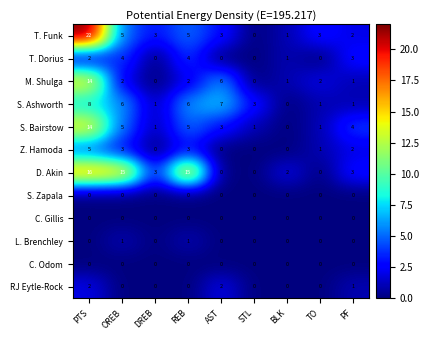

What is the total value across all series at OREB?

41